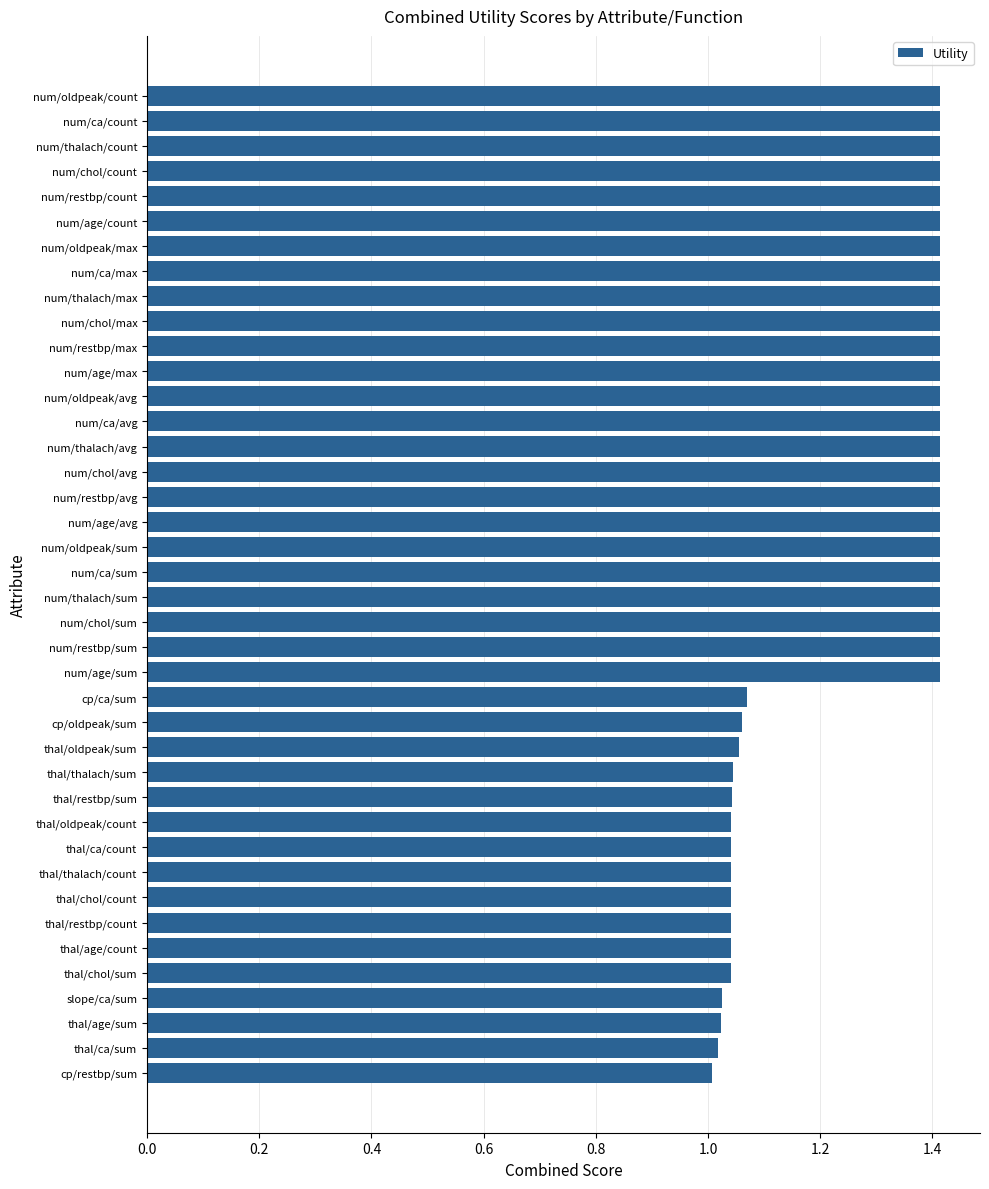

What is the greatest value displayed?

1.4